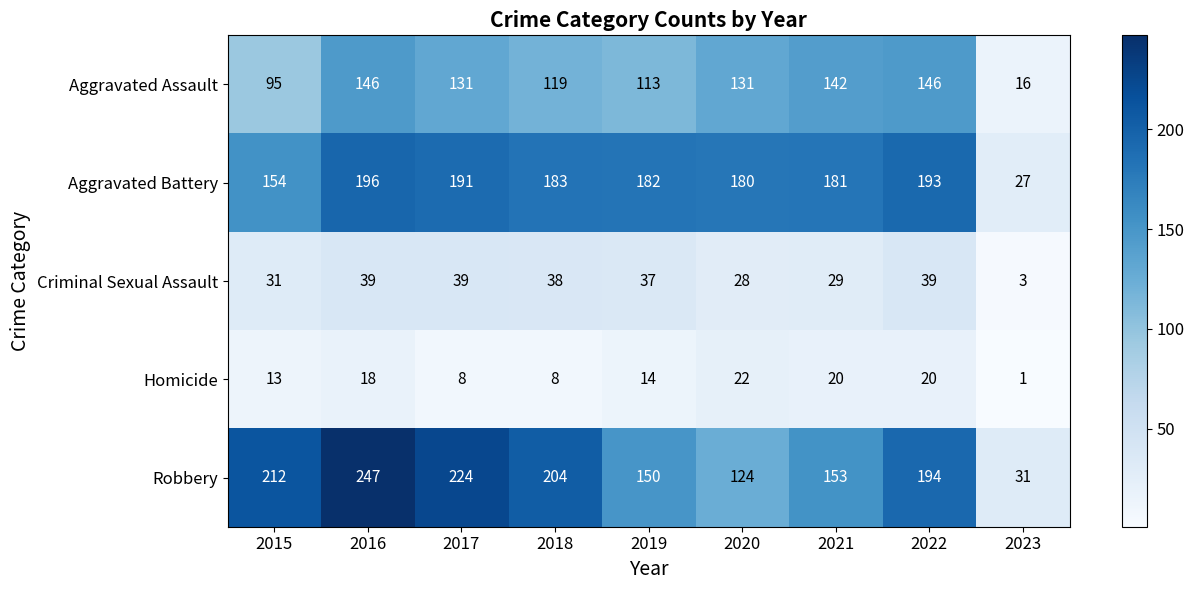

Which category has the lowest value across all series?

2023